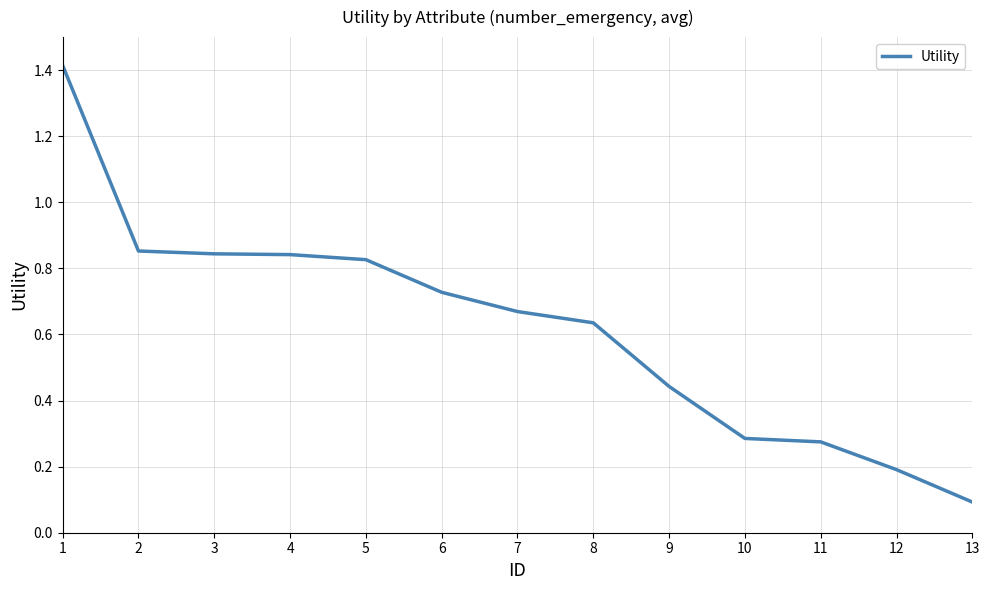

What is the difference between the maximum and minimum values?

1.3